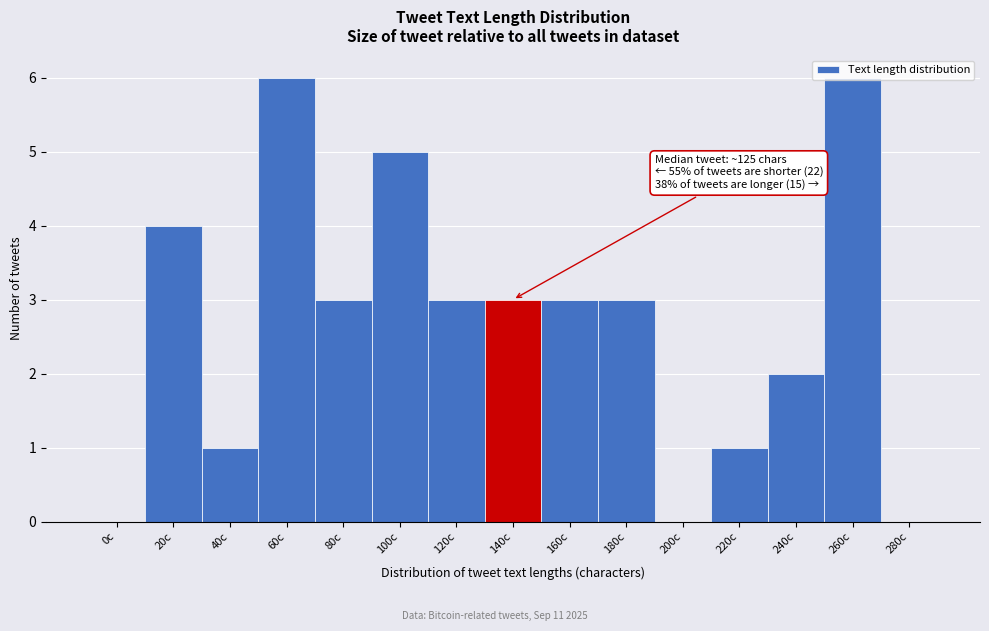

What is the sum of all values?

40